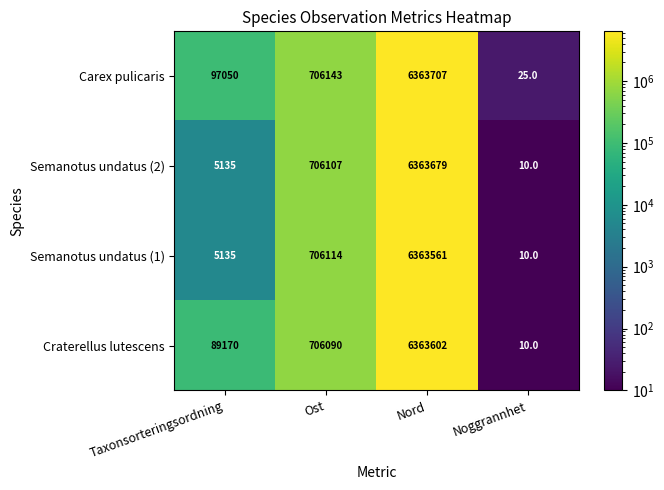

How many data points does each series have?

4